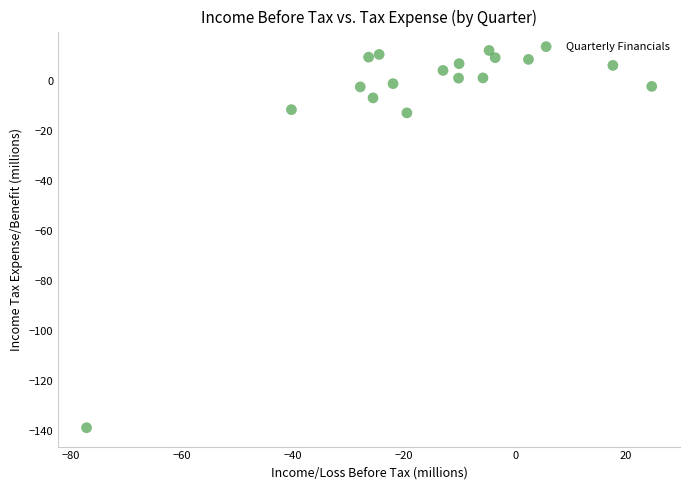

What is the range of Y values (max minus min)?

151.0